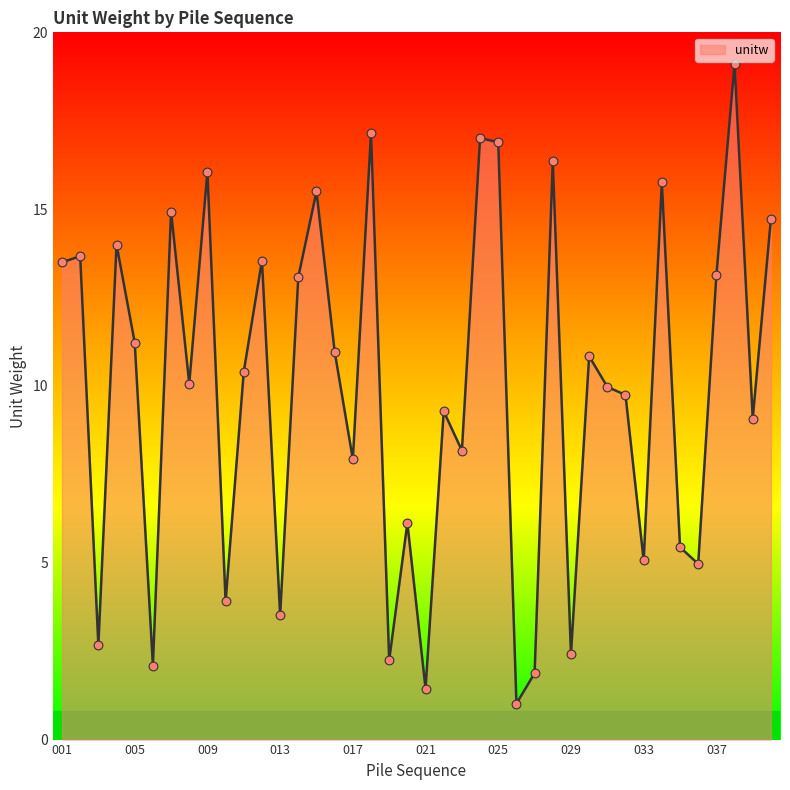

What is the maximum value shown in the chart?

19.1